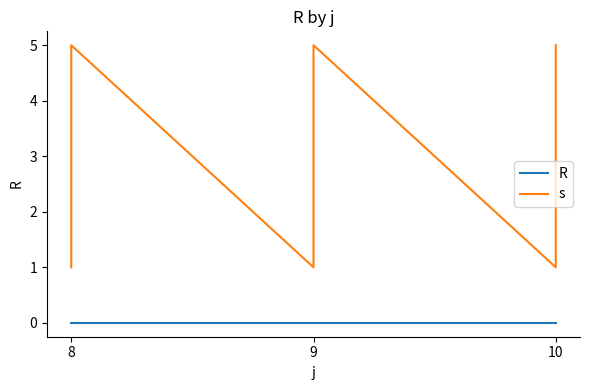

How many interior local peaks does the s series have?

2